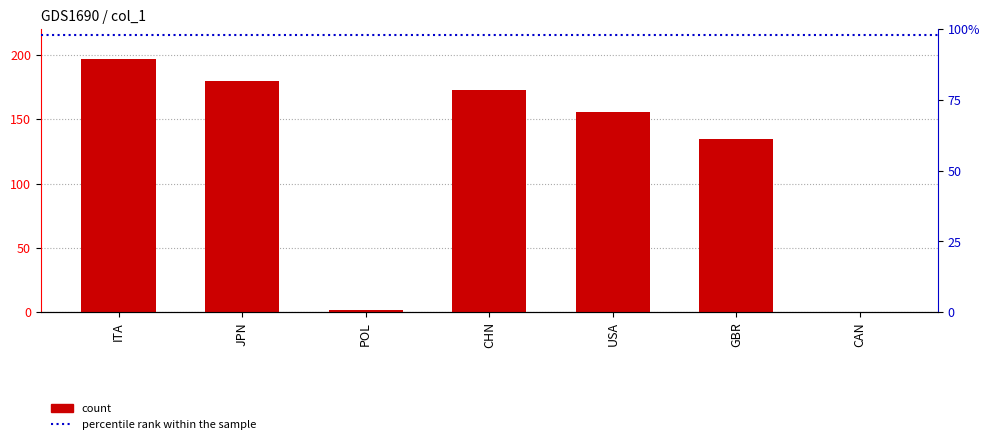

What is the value of the 1st bar from the left?

197